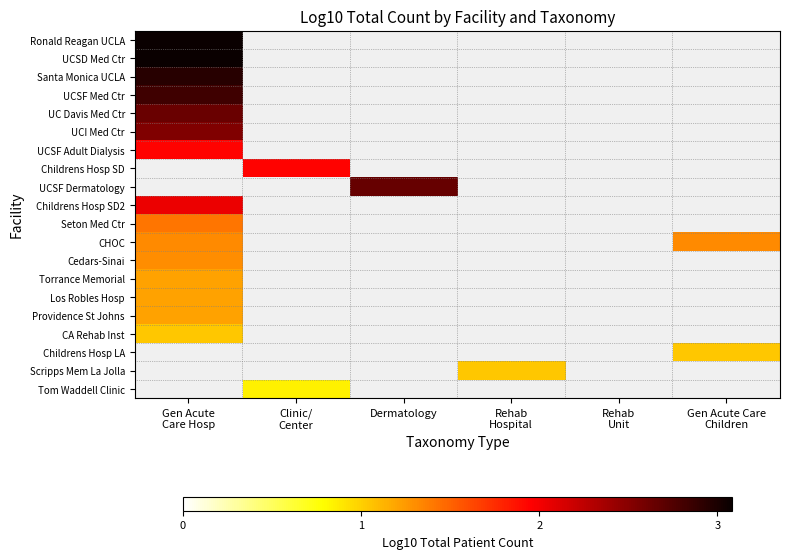

List the labels in order of UCSD Med Ctr value, smallest first.

Gen Acute Care Hosp, Clinic/ Center, Dermatology, Rehab Hospital, Rehab Unit, Gen Acute Care Children